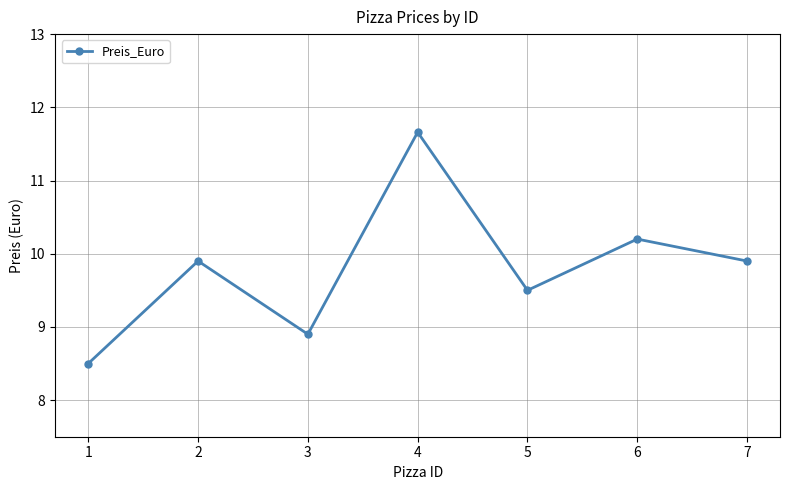

What is the value of the 1st point from the left?

8.5